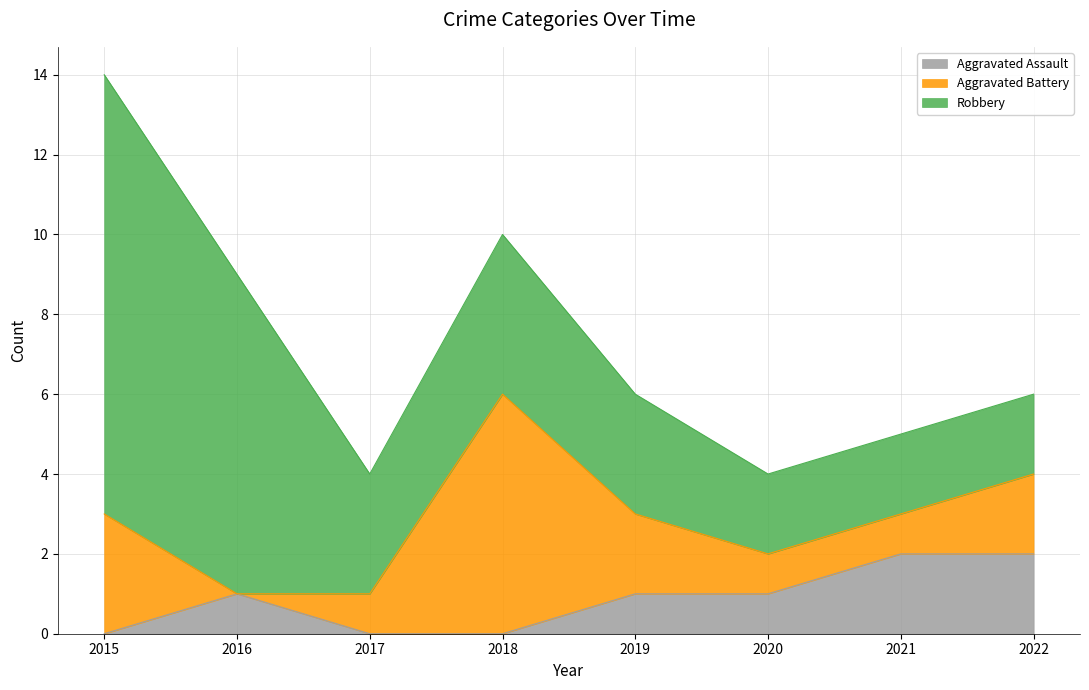

True or false: Aggravated Battery and Aggravated Assault cross at least once.

True